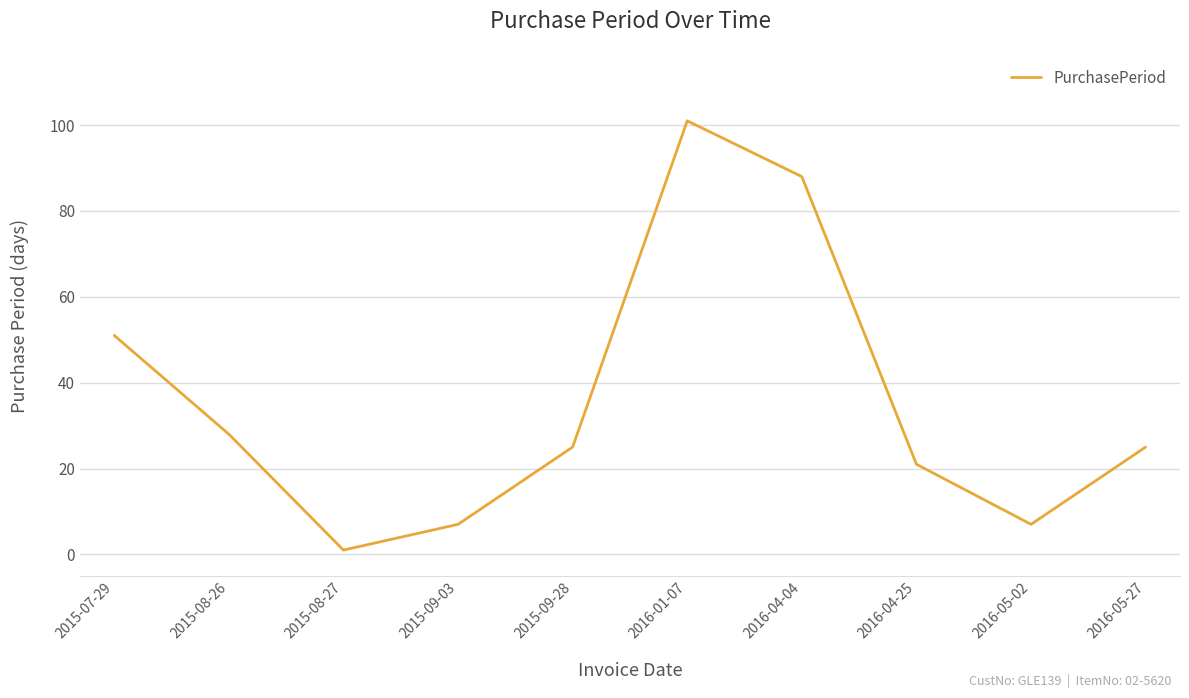

Is this an area chart (filled region under the line)?

No